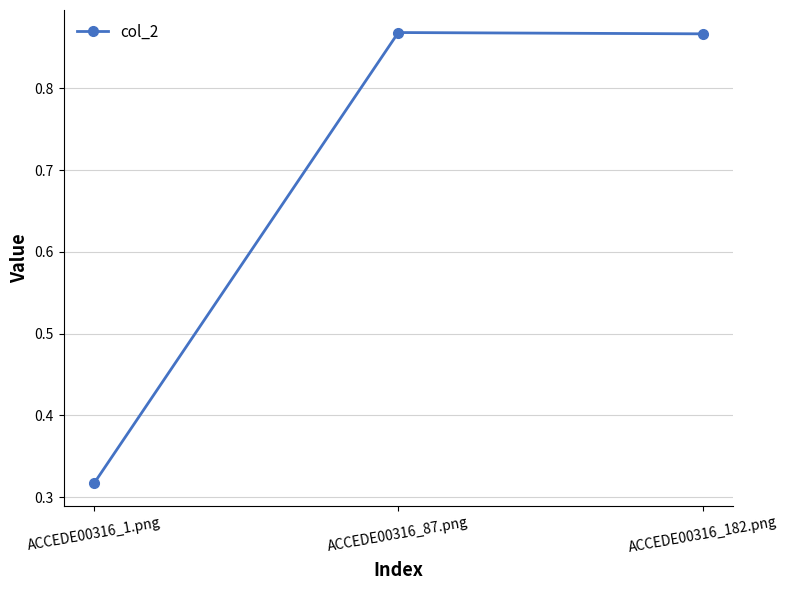

At which category does the chart reach its minimum across all series?

ACCEDE00316_1.png